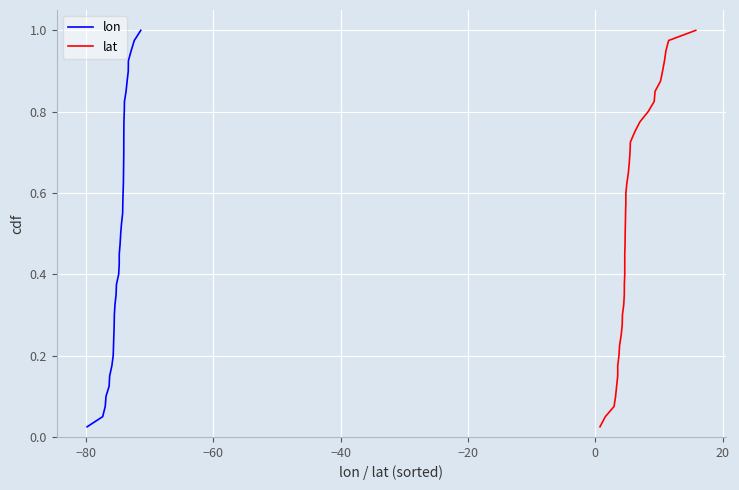

The value of lat at 16 is 0.6. True or false?

False